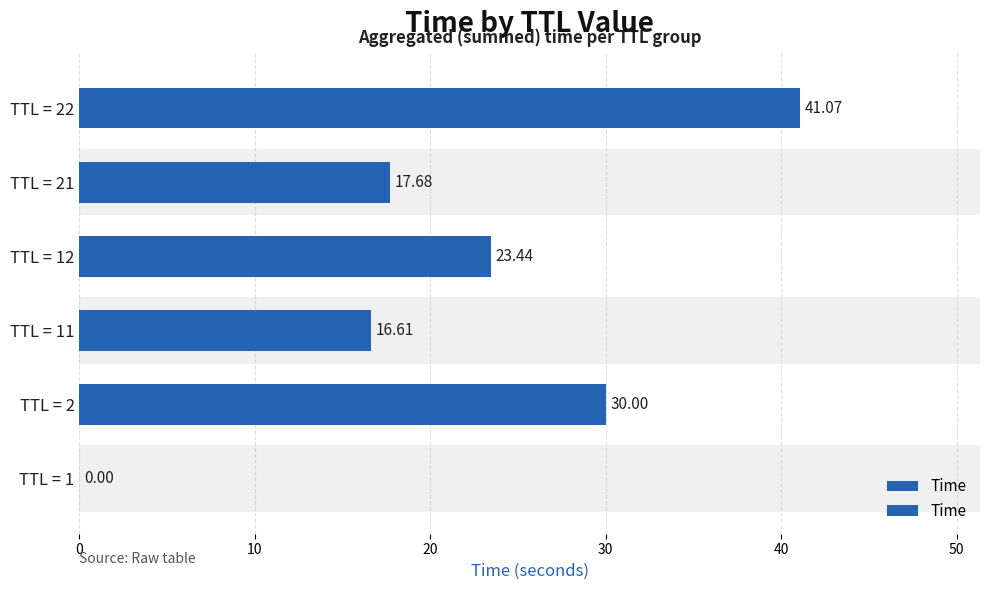

What is the difference between the maximum and minimum values?

41.1